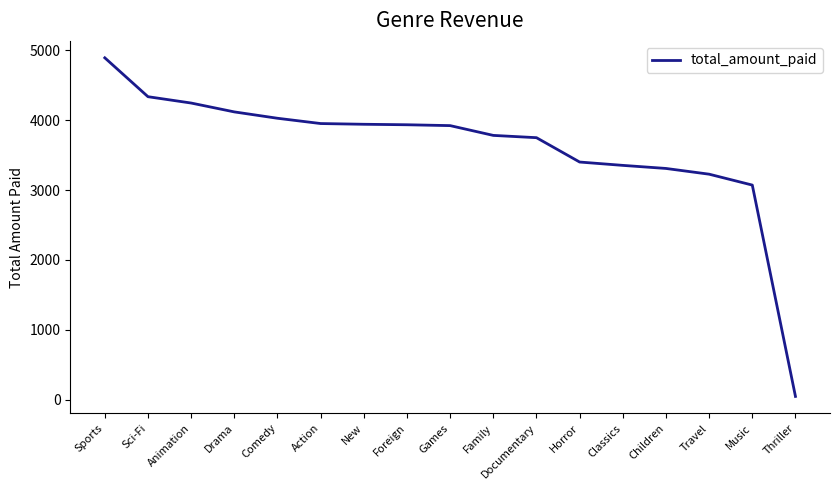

How many lines are shown in the chart?

1